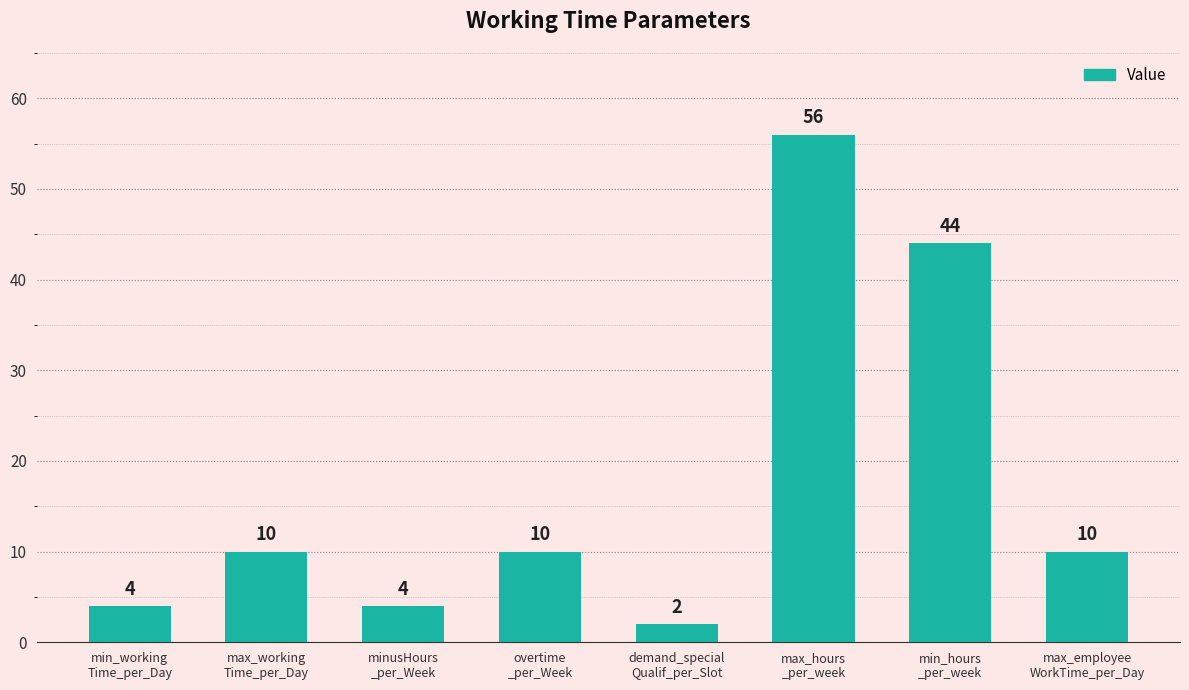

The value at max_employee
WorkTime_per_Day is 14. True or false?

False